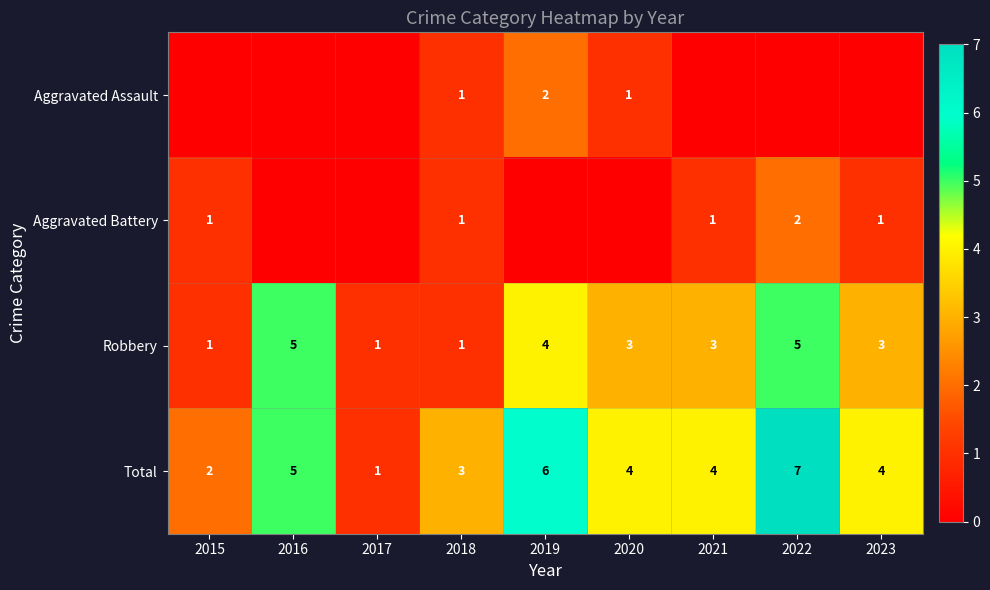

How many series are shown in this chart?

4